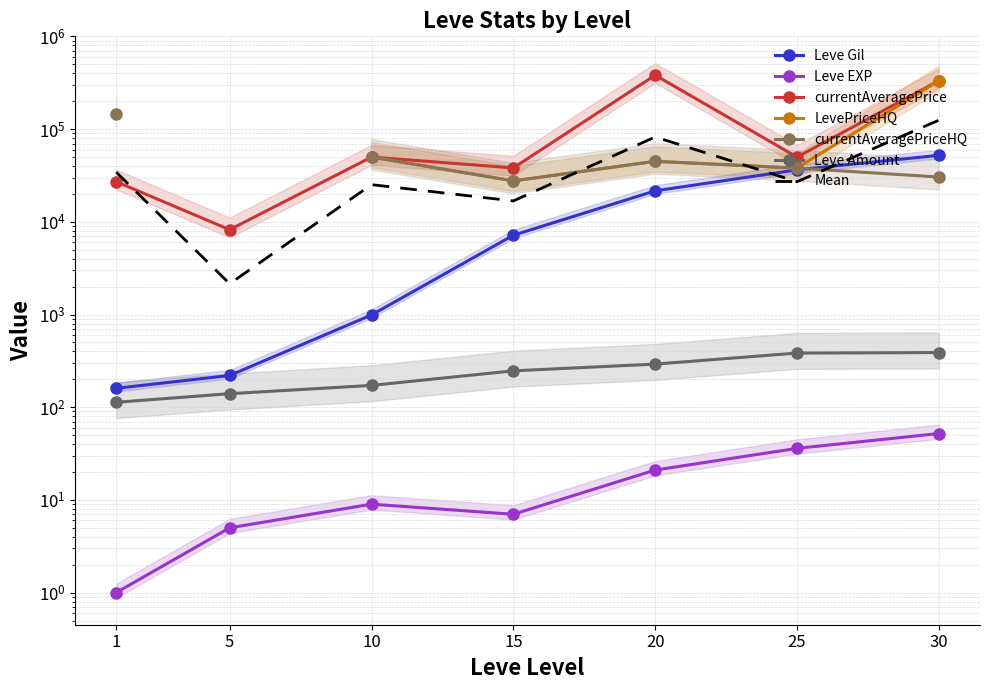

What is the sum of all currentAveragePrice values?

889360